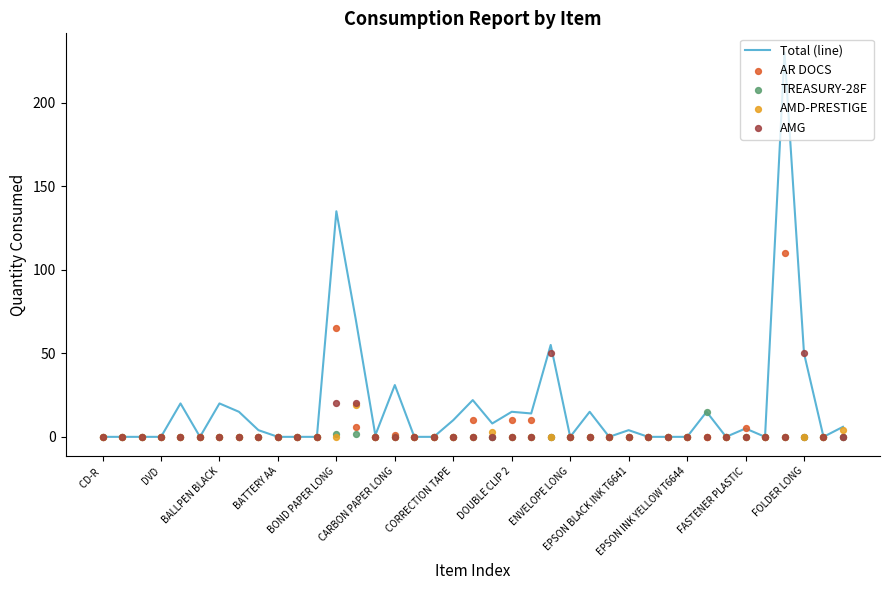

Which series reaches the maximum Y coordinate?

Total (line)